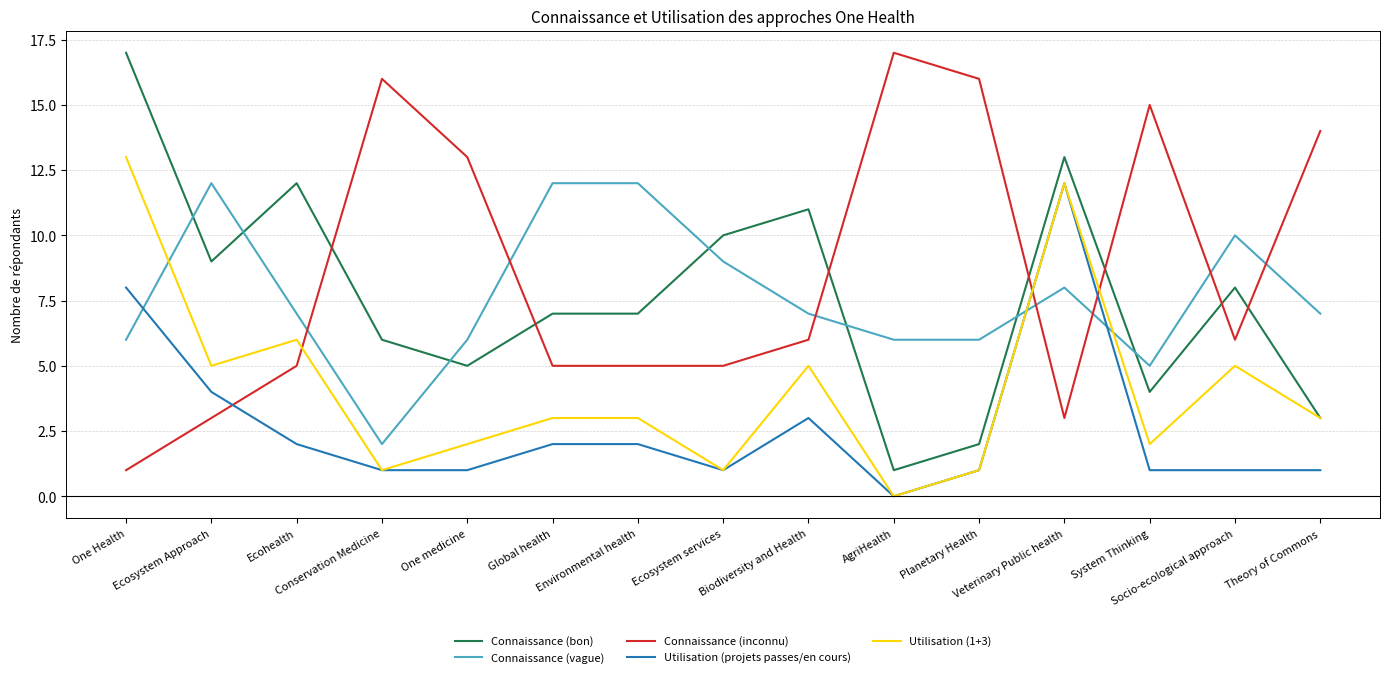

What is the difference between the maximum and minimum values in the Connaissance (bon) series?

16